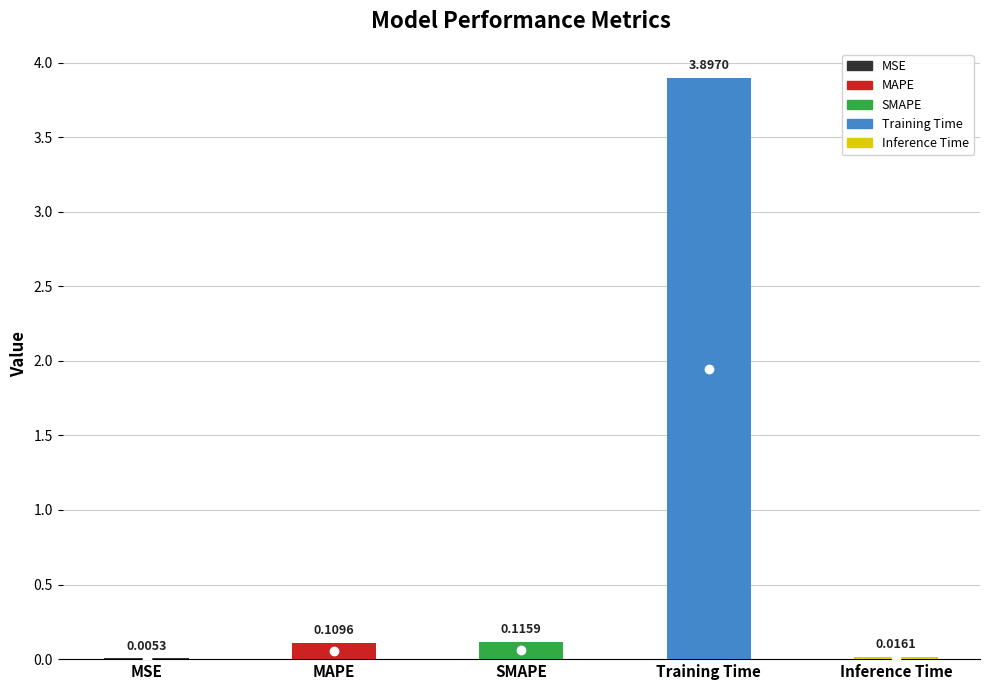

True or false: the data shows 0.0 at Inference Time.

True